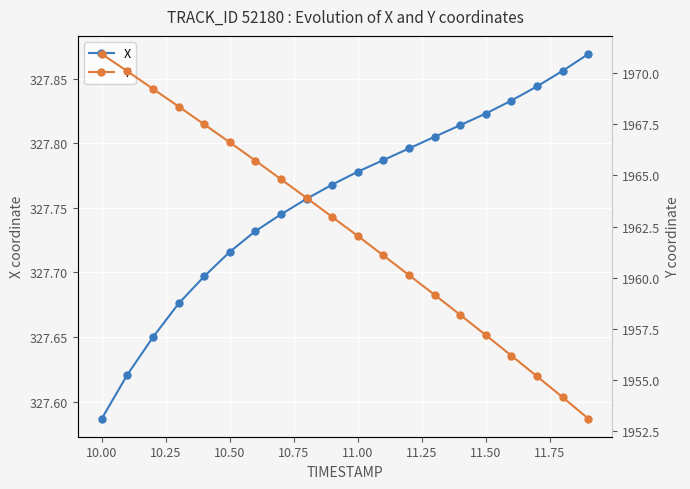

What are all the series names shown in the legend?

X, Y